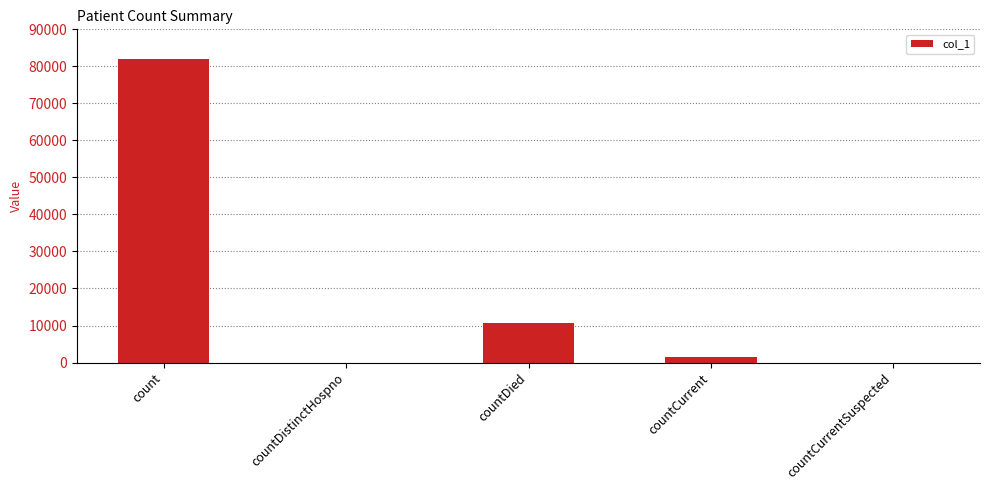

Reading left to right, list all the values displayed in this chart.

81913	0	10761	1392	0